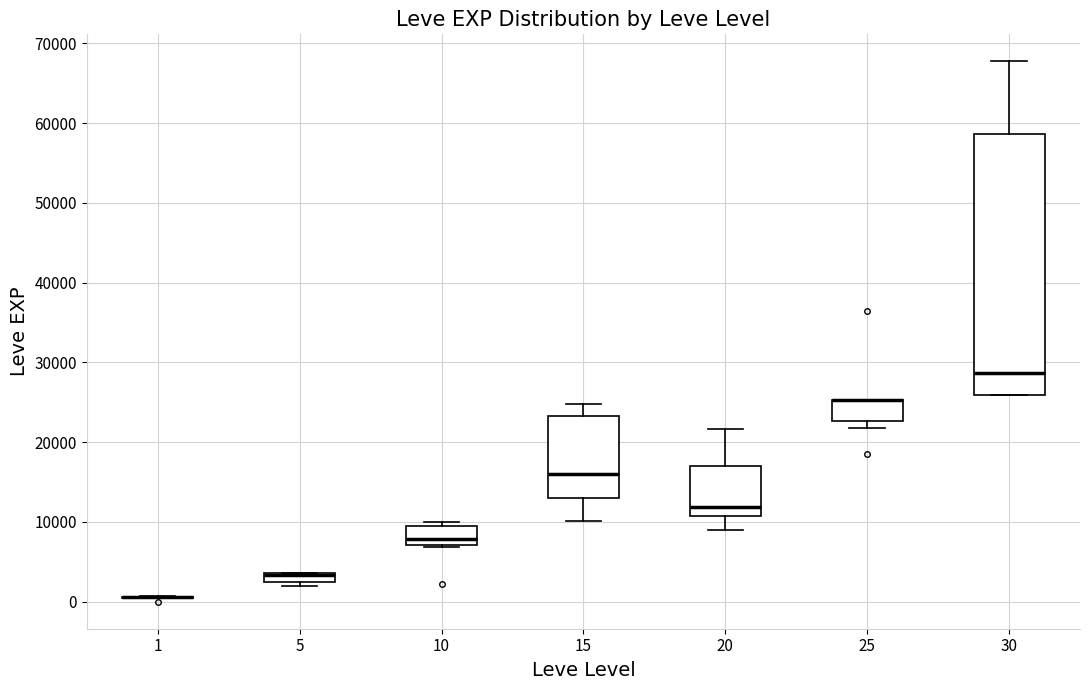

Where is the lower edge of the box at x = 10 on the y-axis? The values are not printed on the chart, so give them approximately, as read against the axis.

7000